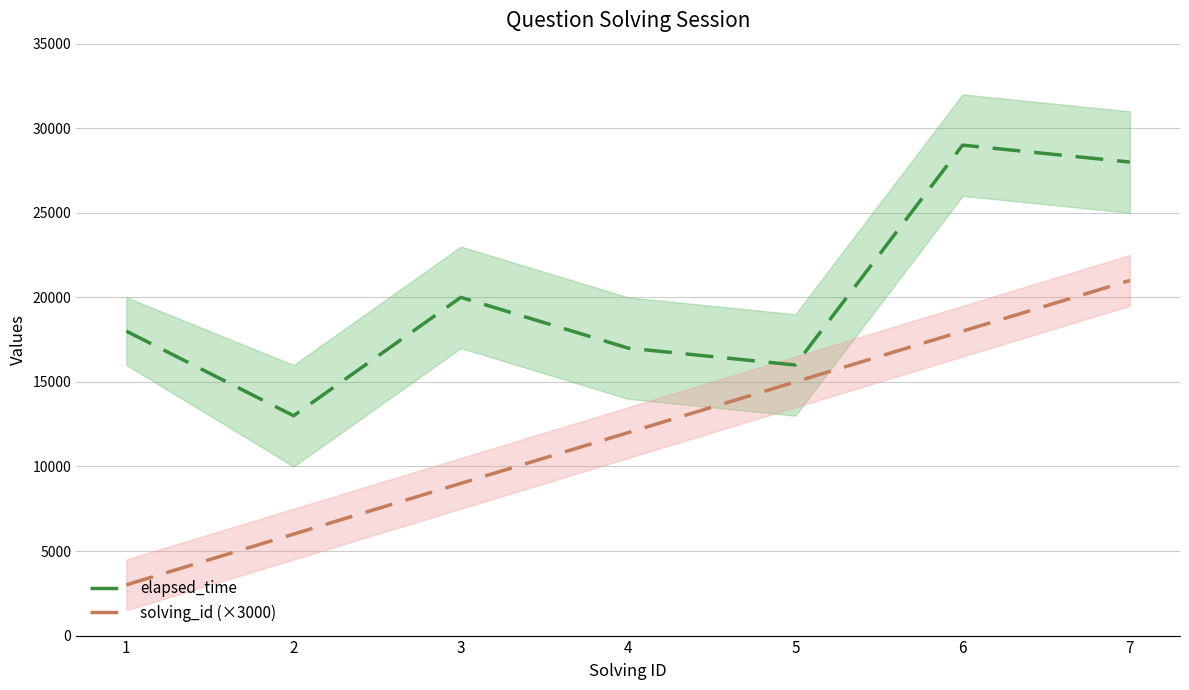

Which series has the largest range (max minus min)?

solving_id (×3000)